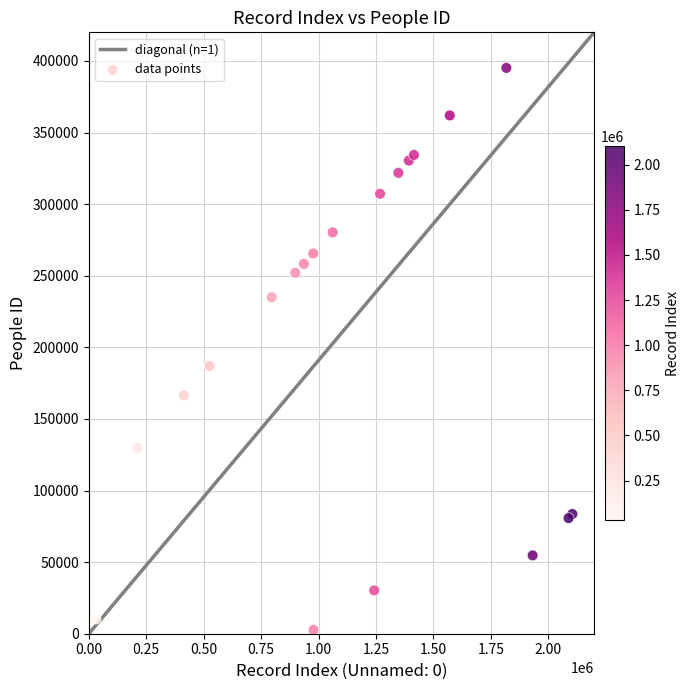

What Y value in the scatter plot is closest to 198908?

186986